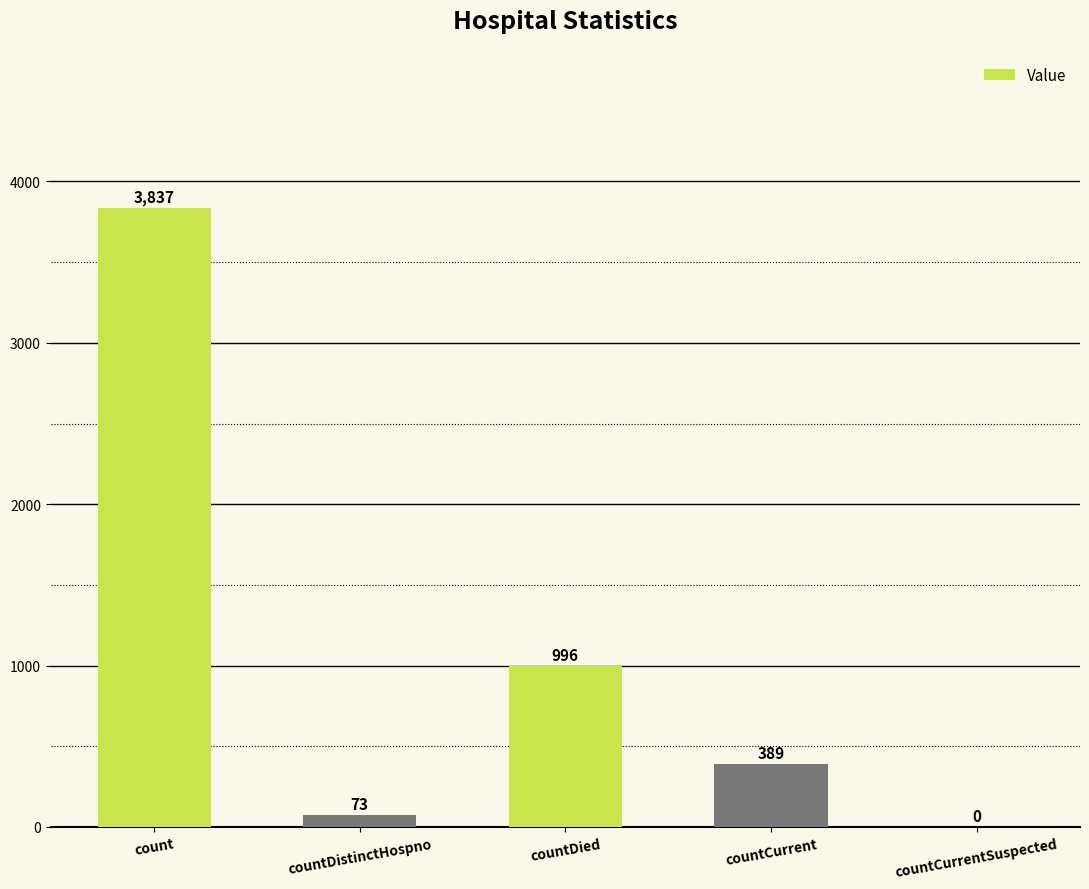

Count the number of categories in the chart.

5